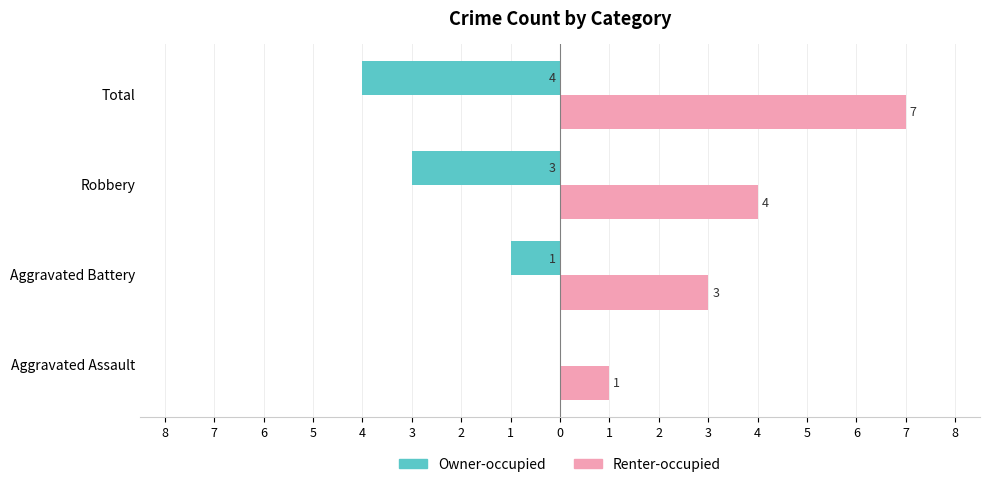

What are all the series names shown in the legend?

Owner-occupied, Renter-occupied